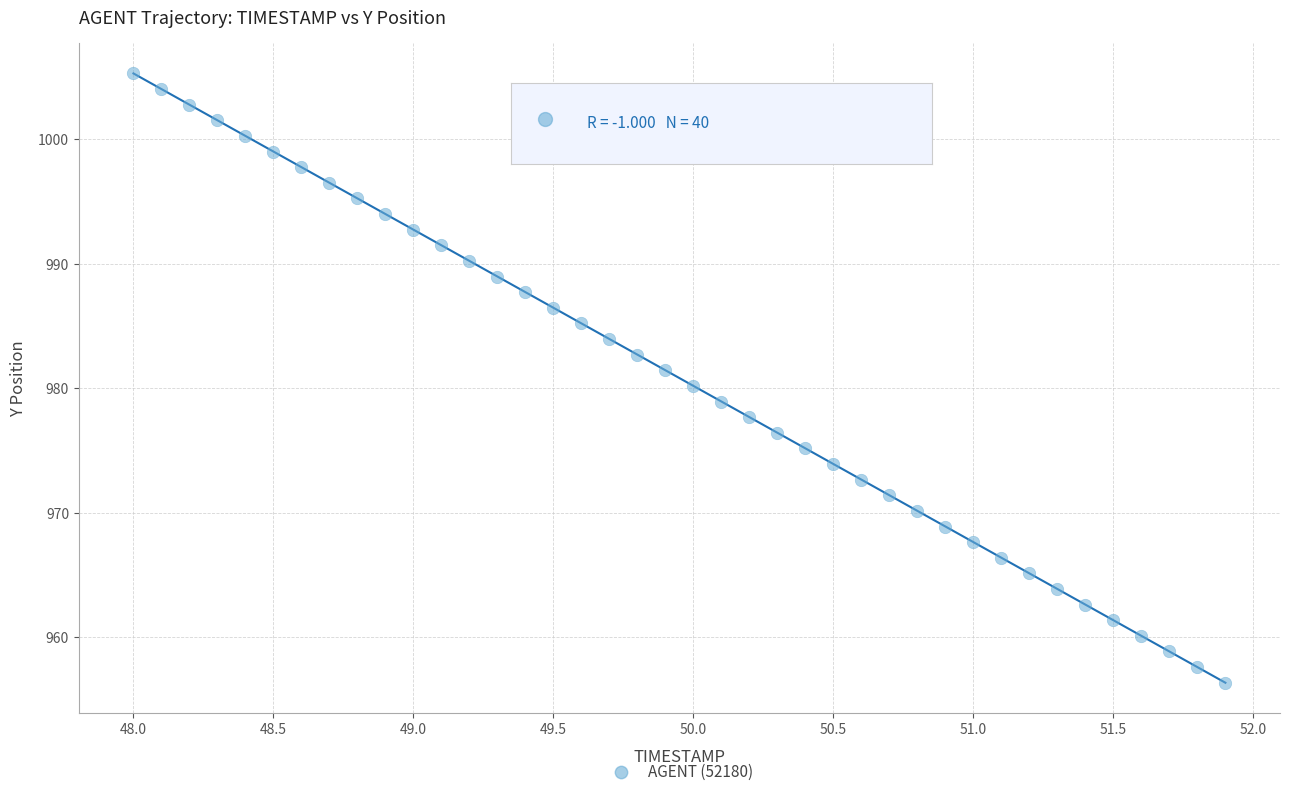

What is the range of Y values (max minus min)?

48.9